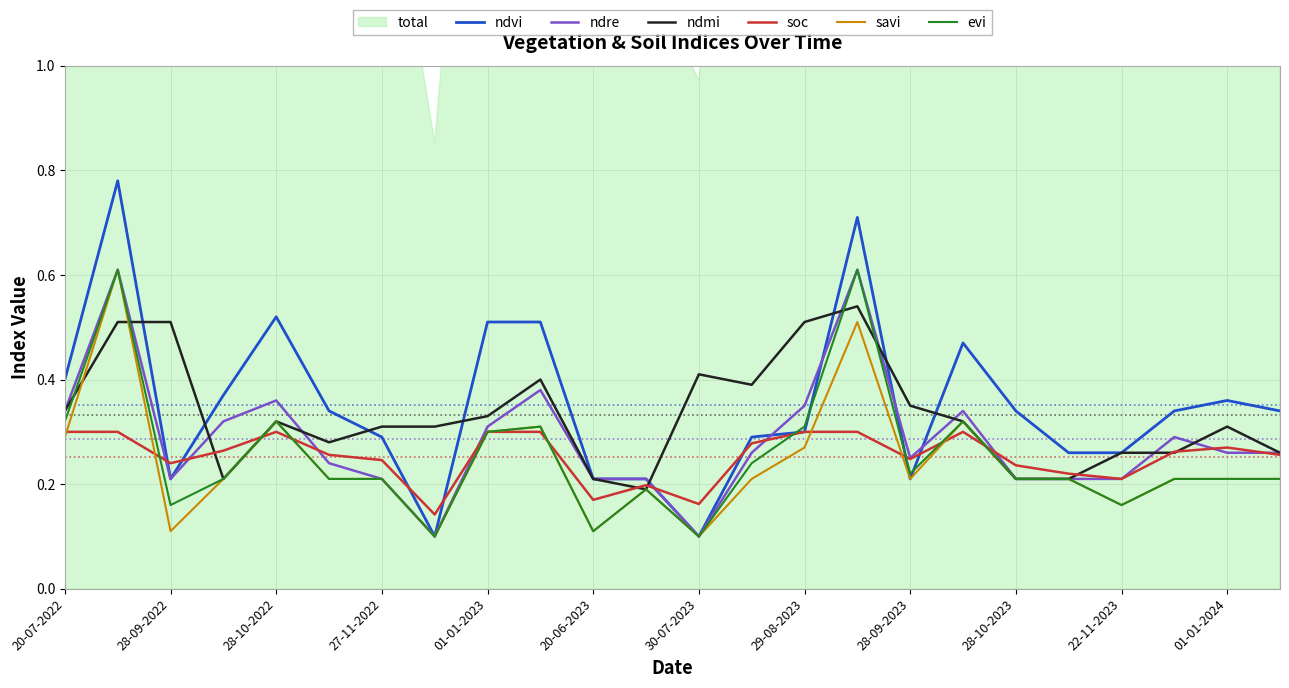

True or false: ndre has more than 2 points higher than both neighbors.

True